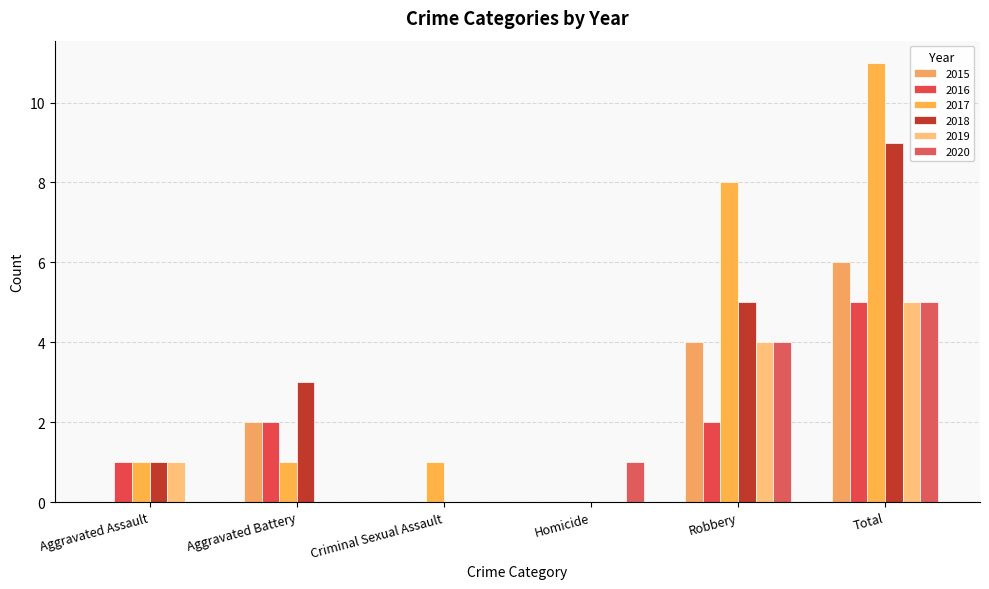

How many categories are shown in the chart?

6